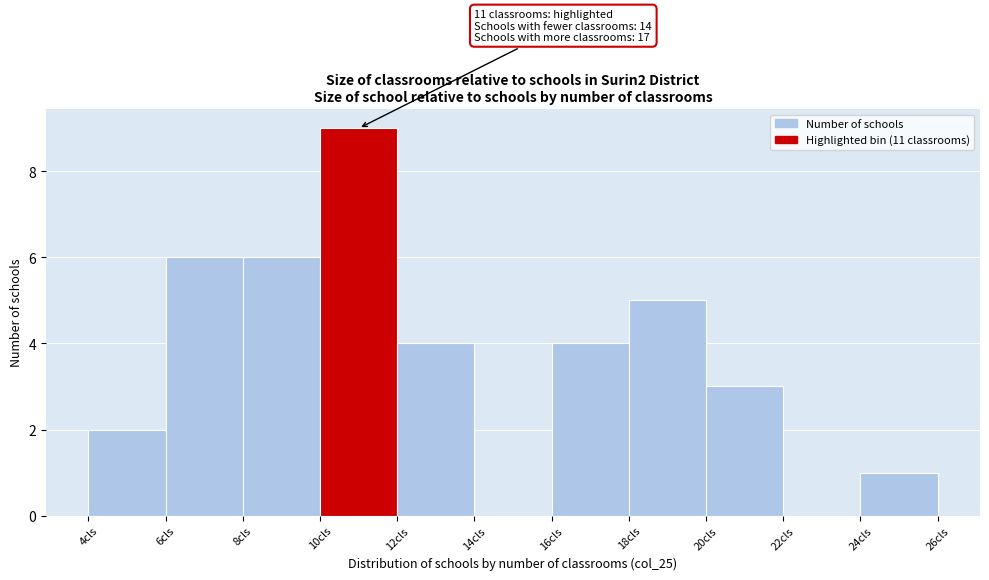

Over which range of the x-axis is the bar tallest?

10 to 12